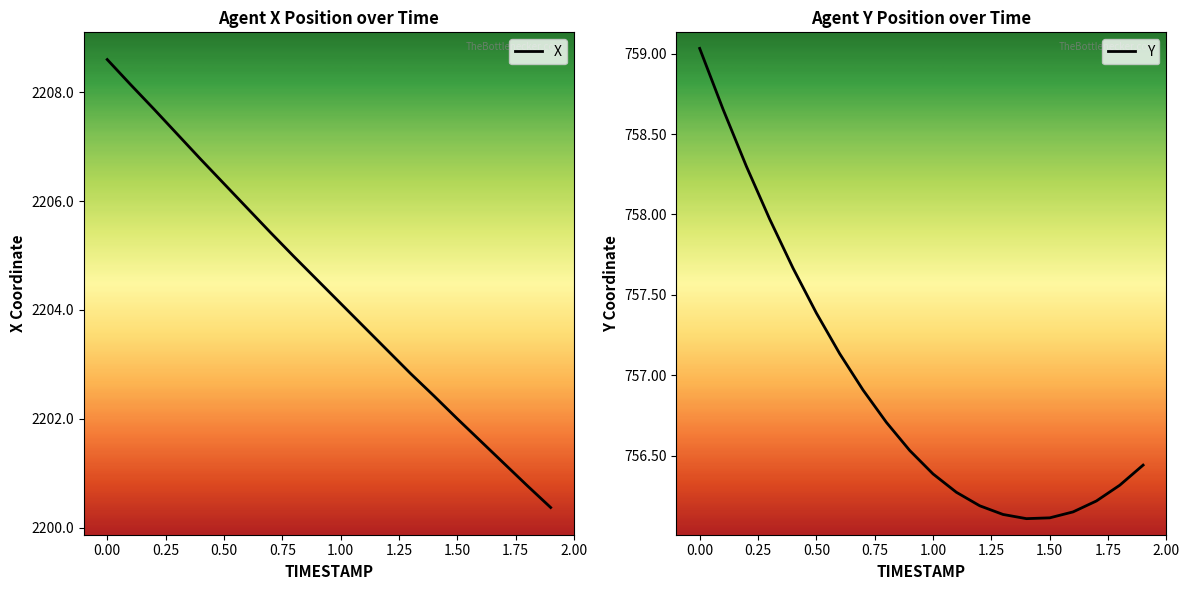

Which series has the largest range (max minus min)?

X